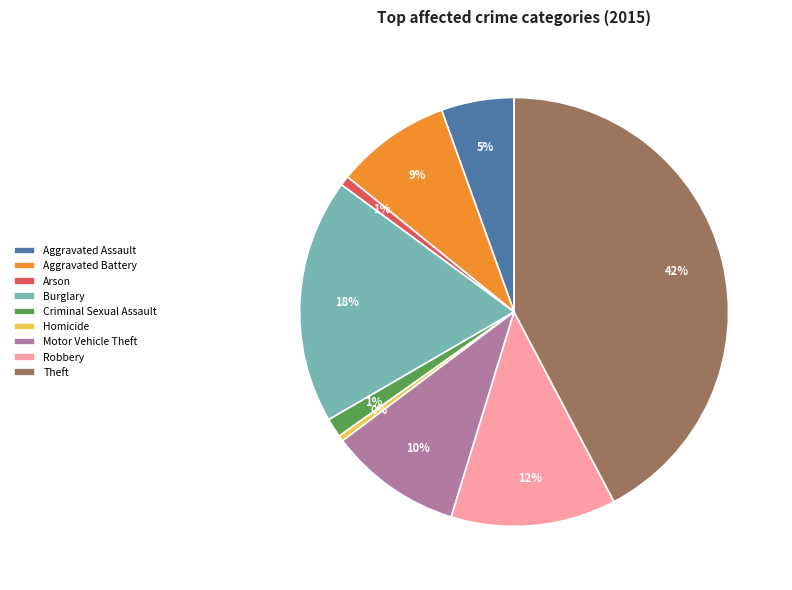

Which slice is the largest?

Theft